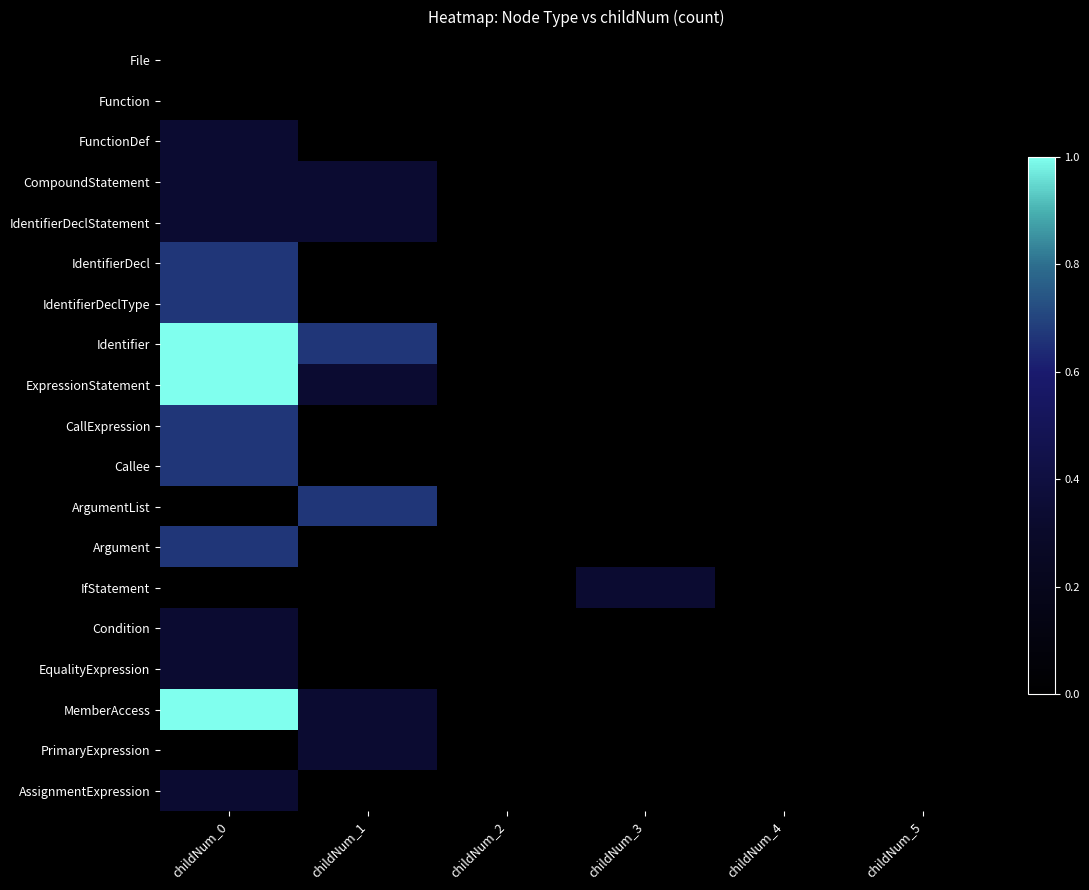

Reading left to right, transcribe all the data shown in this chart.

File: childNum_0=0.0	childNum_1=0.0	childNum_2=0.0	childNum_3=0.0	childNum_4=0.0	childNum_5=0.0
Function: childNum_0=0.0	childNum_1=0.0	childNum_2=0.0	childNum_3=0.0	childNum_4=0.0	childNum_5=0.0
FunctionDef: childNum_0=0.3	childNum_1=0.0	childNum_2=0.0	childNum_3=0.0	childNum_4=0.0	childNum_5=0.0
CompoundStatement: childNum_0=0.3	childNum_1=0.3	childNum_2=0.0	childNum_3=0.0	childNum_4=0.0	childNum_5=0.0
IdentifierDeclStatement: childNum_0=0.3	childNum_1=0.3	childNum_2=0.0	childNum_3=0.0	childNum_4=0.0	childNum_5=0.0
IdentifierDecl: childNum_0=0.7	childNum_1=0.0	childNum_2=0.0	childNum_3=0.0	childNum_4=0.0	childNum_5=0.0
IdentifierDeclType: childNum_0=0.7	childNum_1=0.0	childNum_2=0.0	childNum_3=0.0	childNum_4=0.0	childNum_5=0.0
Identifier: childNum_0=1.0	childNum_1=0.7	childNum_2=0.0	childNum_3=0.0	childNum_4=0.0	childNum_5=0.0
ExpressionStatement: childNum_0=1.0	childNum_1=0.3	childNum_2=0.0	childNum_3=0.0	childNum_4=0.0	childNum_5=0.0
CallExpression: childNum_0=0.7	childNum_1=0.0	childNum_2=0.0	childNum_3=0.0	childNum_4=0.0	childNum_5=0.0
Callee: childNum_0=0.7	childNum_1=0.0	childNum_2=0.0	childNum_3=0.0	childNum_4=0.0	childNum_5=0.0
ArgumentList: childNum_0=0.0	childNum_1=0.7	childNum_2=0.0	childNum_3=0.0	childNum_4=0.0	childNum_5=0.0
Argument: childNum_0=0.7	childNum_1=0.0	childNum_2=0.0	childNum_3=0.0	childNum_4=0.0	childNum_5=0.0
IfStatement: childNum_0=0.0	childNum_1=0.0	childNum_2=0.0	childNum_3=0.3	childNum_4=0.0	childNum_5=0.0
Condition: childNum_0=0.3	childNum_1=0.0	childNum_2=0.0	childNum_3=0.0	childNum_4=0.0	childNum_5=0.0
EqualityExpression: childNum_0=0.3	childNum_1=0.0	childNum_2=0.0	childNum_3=0.0	childNum_4=0.0	childNum_5=0.0
MemberAccess: childNum_0=1.0	childNum_1=0.3	childNum_2=0.0	childNum_3=0.0	childNum_4=0.0	childNum_5=0.0
PrimaryExpression: childNum_0=0.0	childNum_1=0.3	childNum_2=0.0	childNum_3=0.0	childNum_4=0.0	childNum_5=0.0
AssignmentExpression: childNum_0=0.3	childNum_1=0.0	childNum_2=0.0	childNum_3=0.0	childNum_4=0.0	childNum_5=0.0